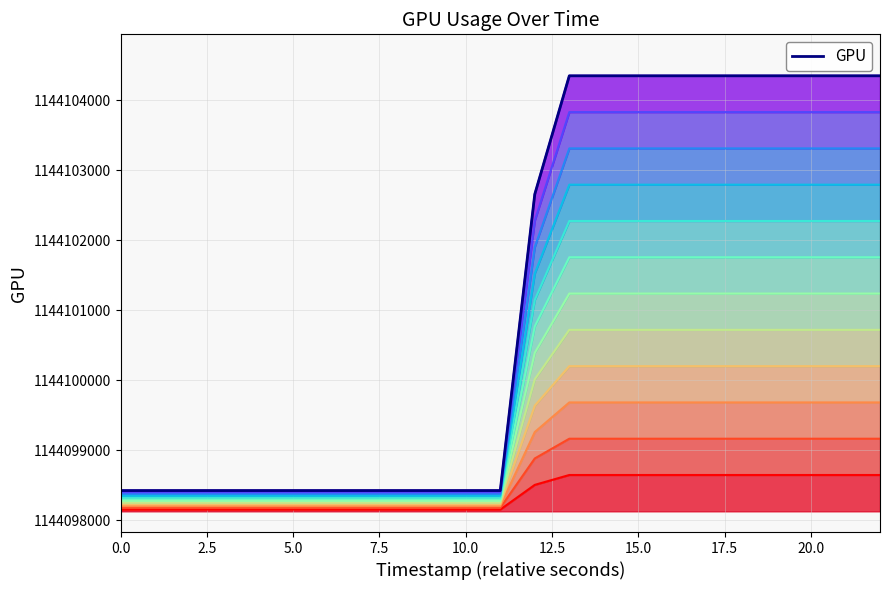

What is the difference between the maximum and minimum values?

5921